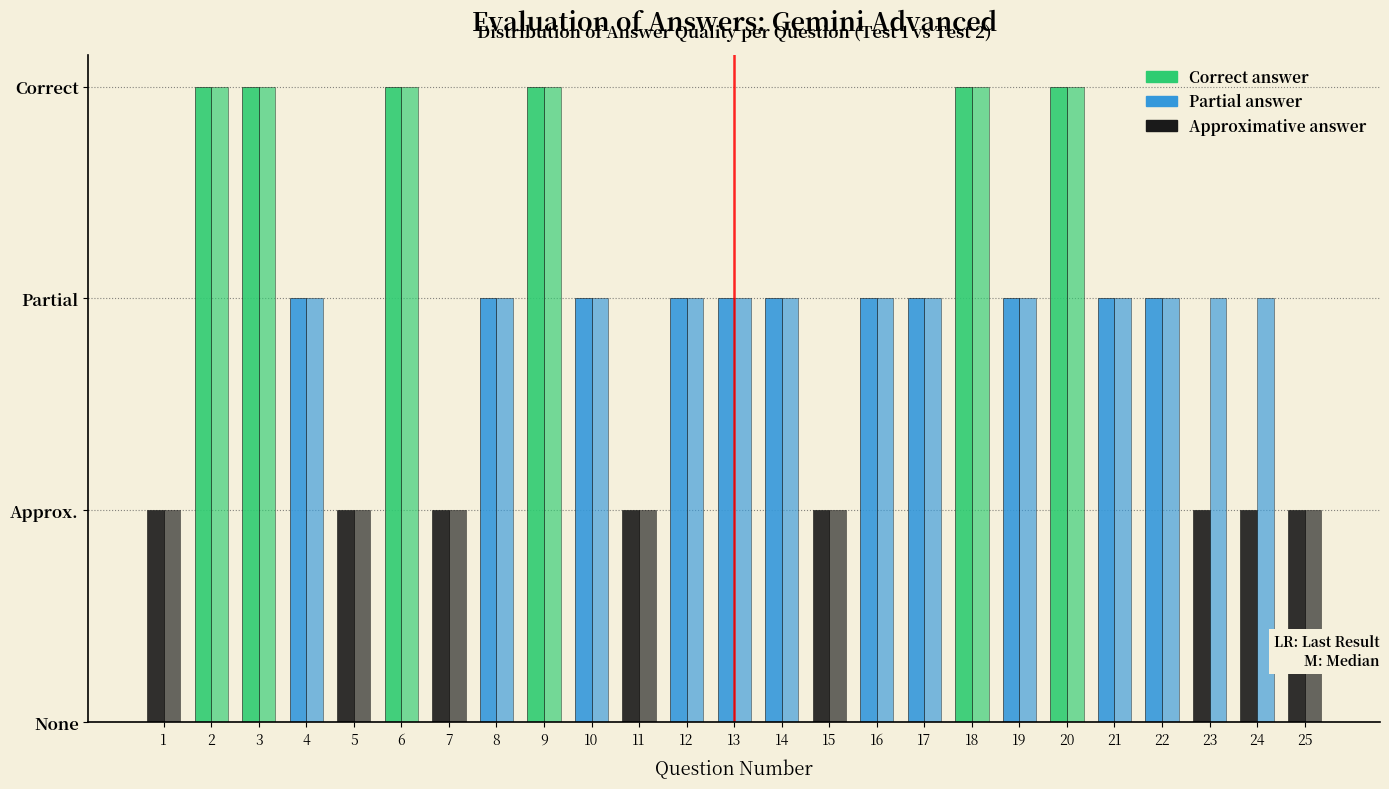

Are the bars horizontal?

No